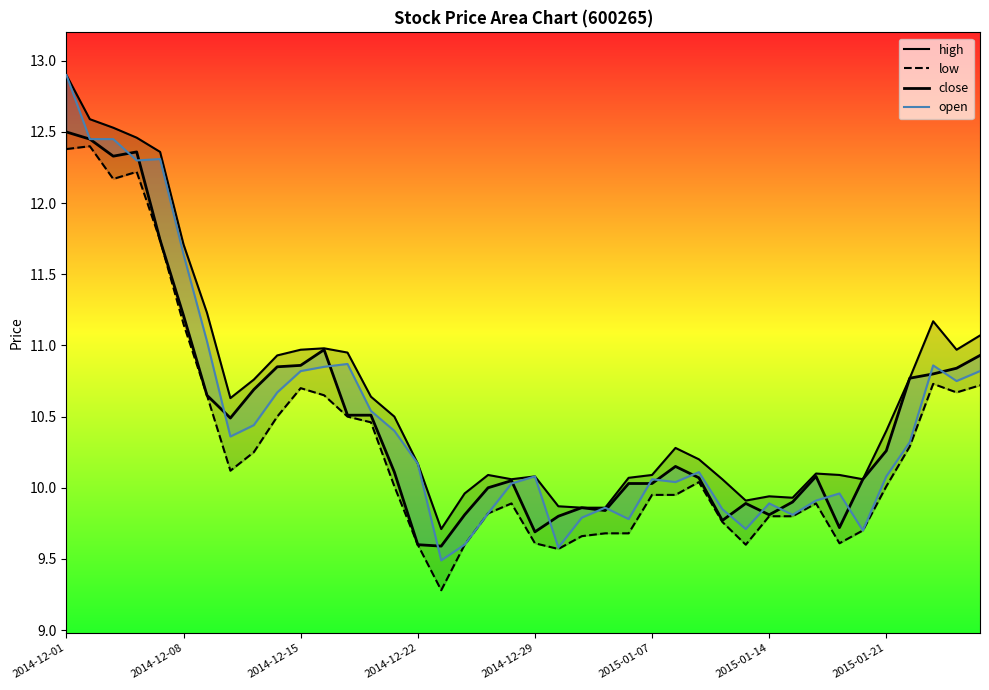

In close, how many points are lower than both neighbors (excluding endpoints)?

8